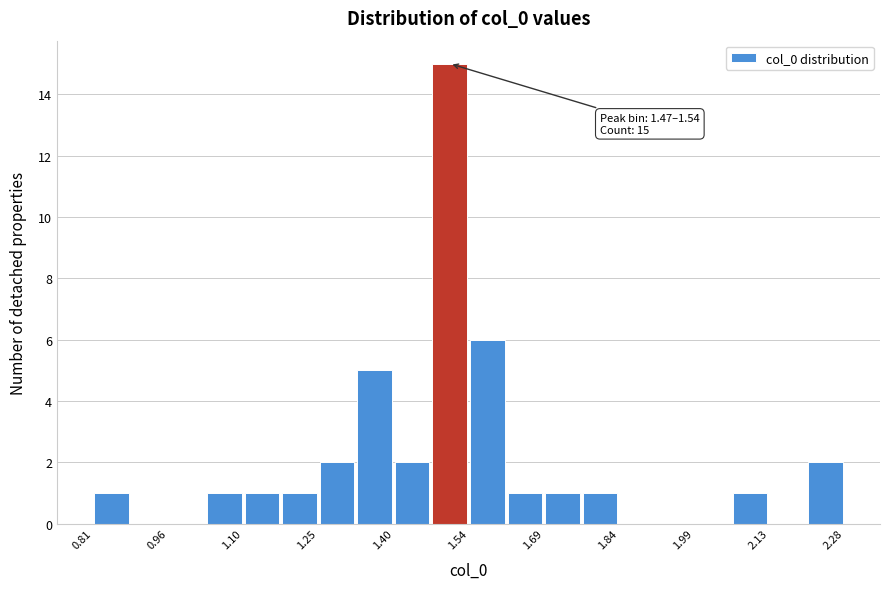

Read against the x-axis, roughly where is the centre of the tallest bar?

1.50